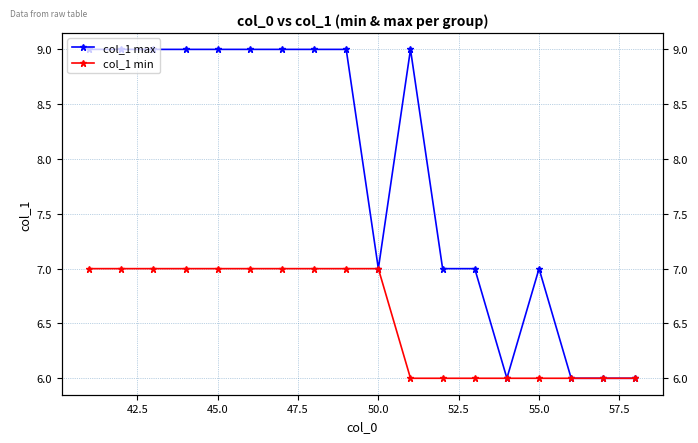

True or false: col_1 max and col_1 min cross at least once.

False